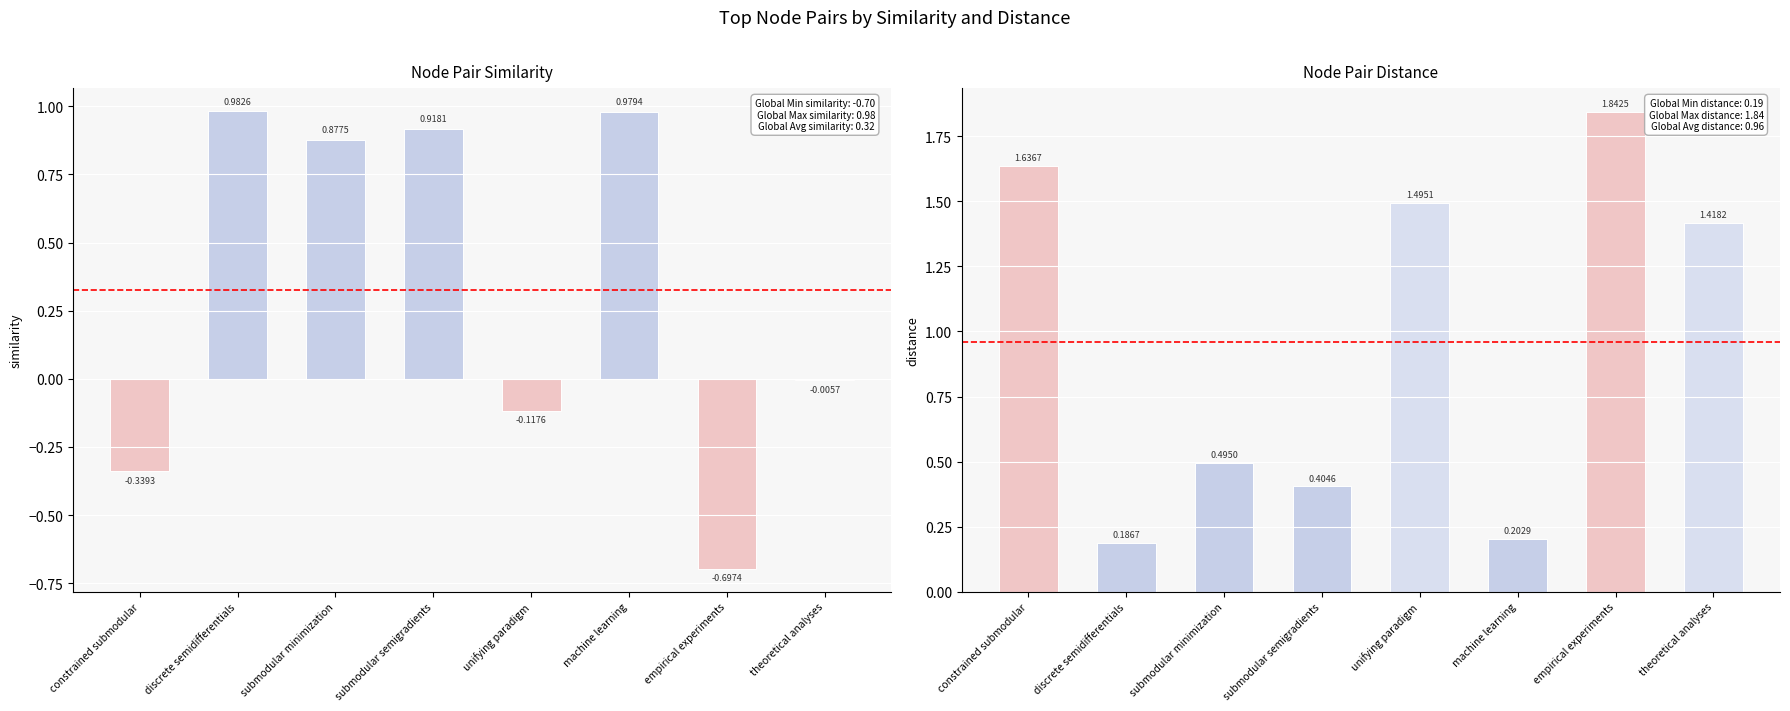

What is the difference between the similarity values at constrained submodular and theoretical analyses?

0.3